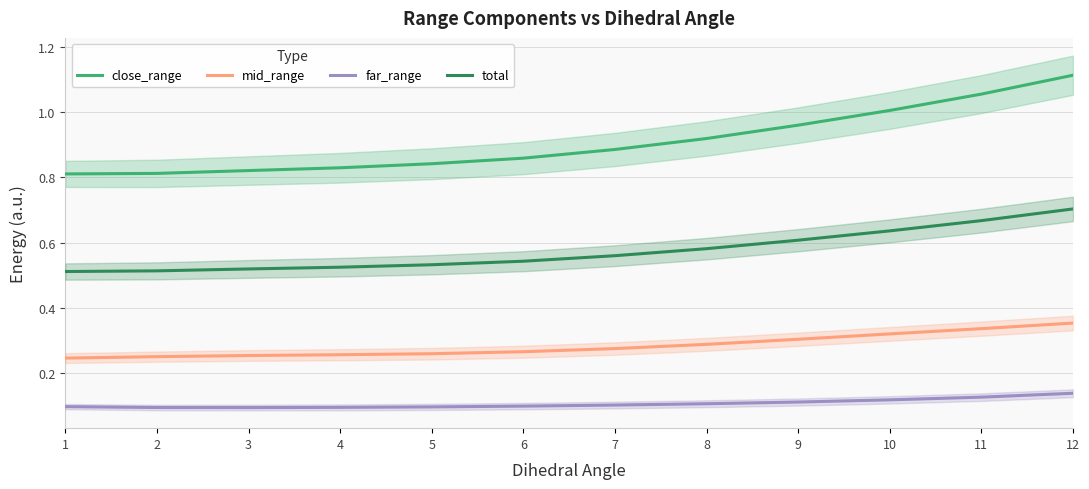

What is the approximate value of far_range at 7?

0.1